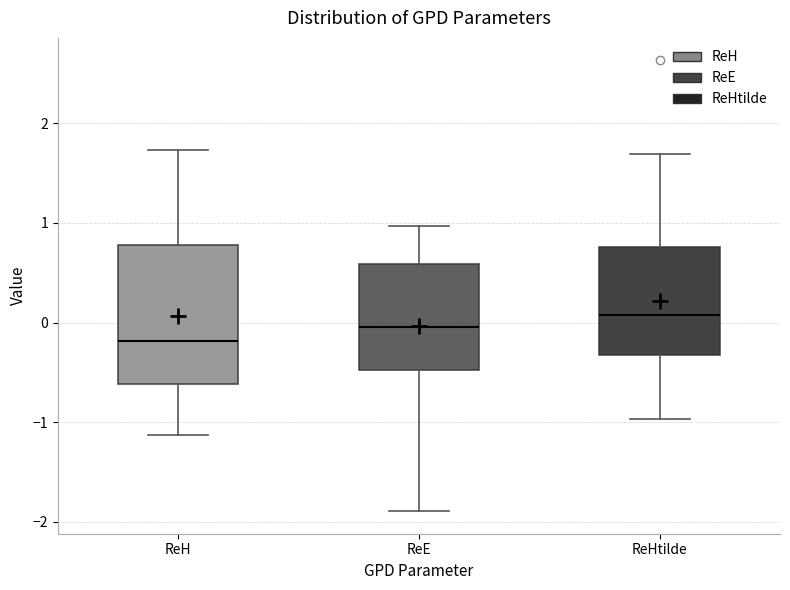

Where is the lower edge of the box for ReH on the y-axis? The values are not printed on the chart, so give them approximately, as read against the axis.

-0.6